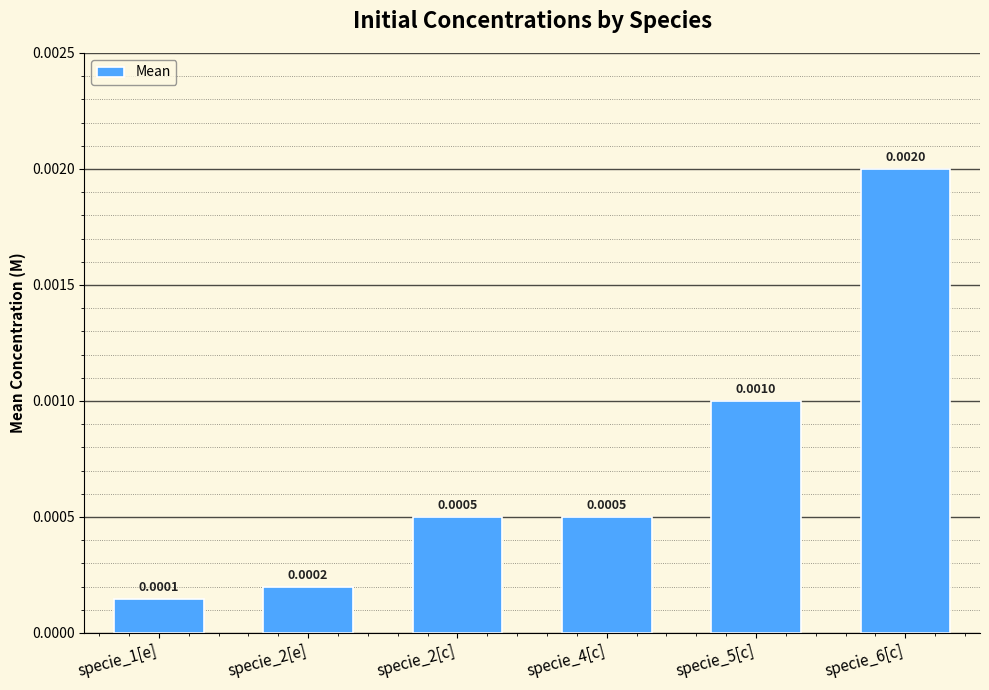

What position from the left is specie_6[c]?

6